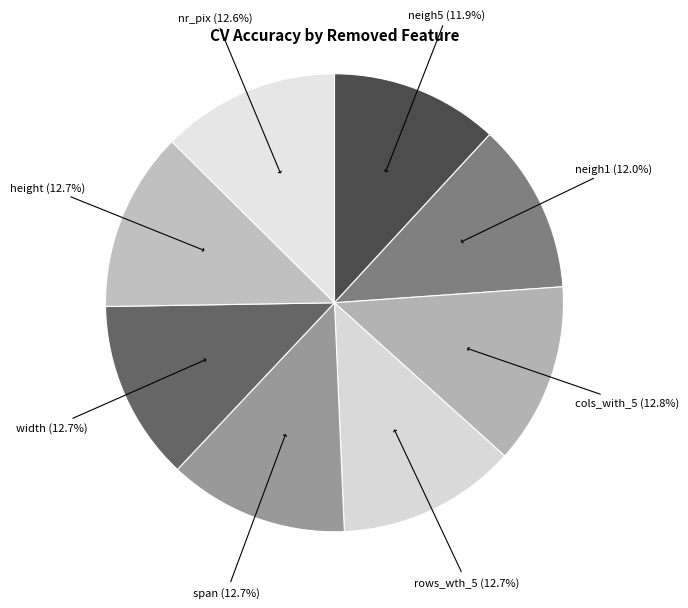

What is the largest slice in the pie chart?

cols_with_5